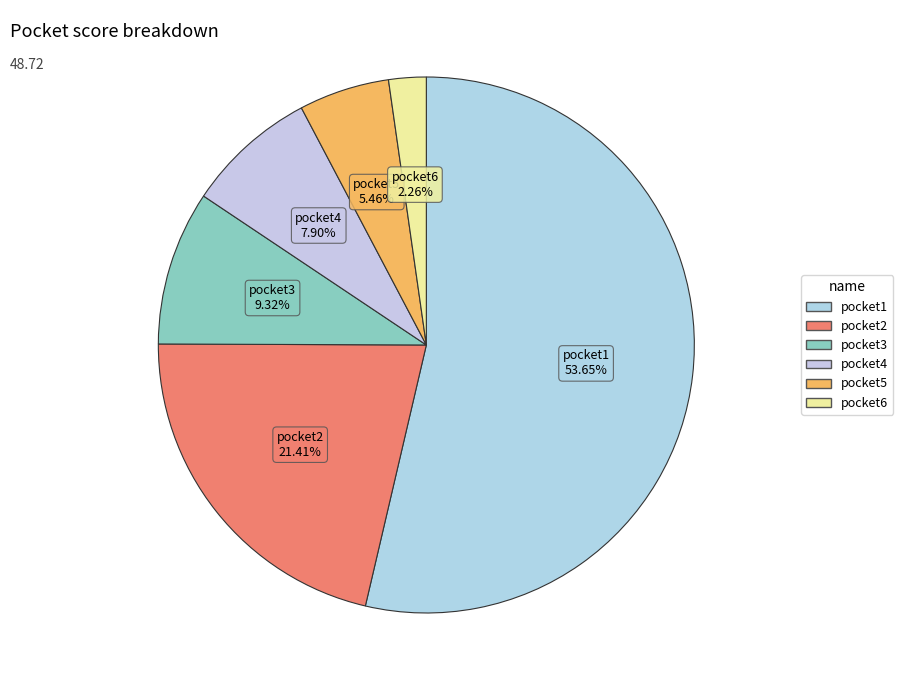

To the nearest percent, what percentage of the pie is pocket6?

2%